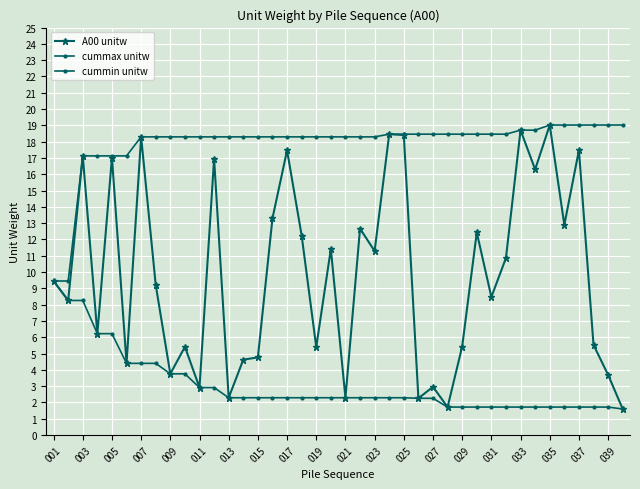

True or false: A00 unitw has more than 0 interior local peaks.

True